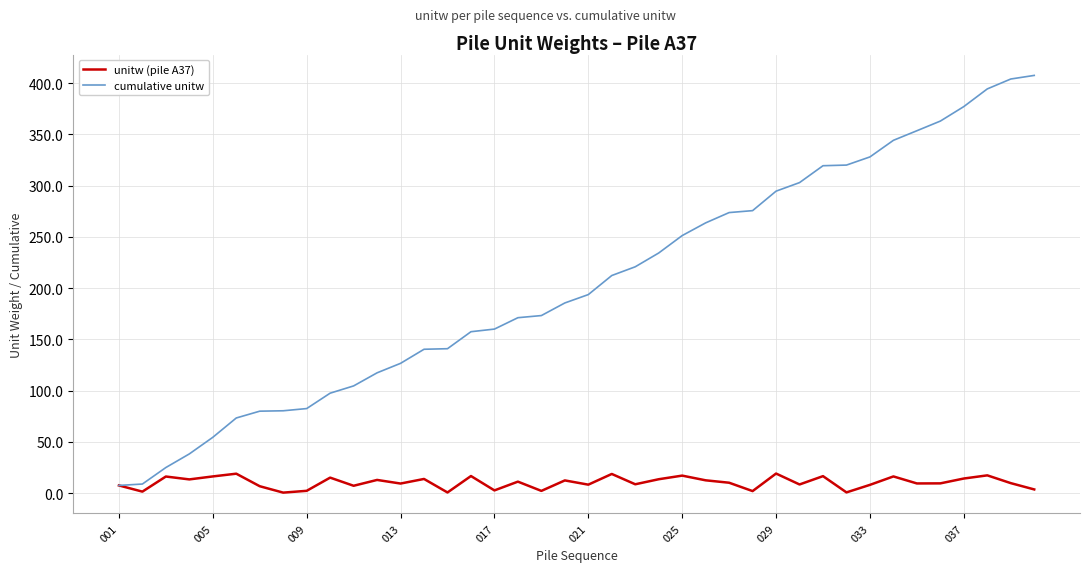

Which series has the largest total across all categories?

cumulative unitw